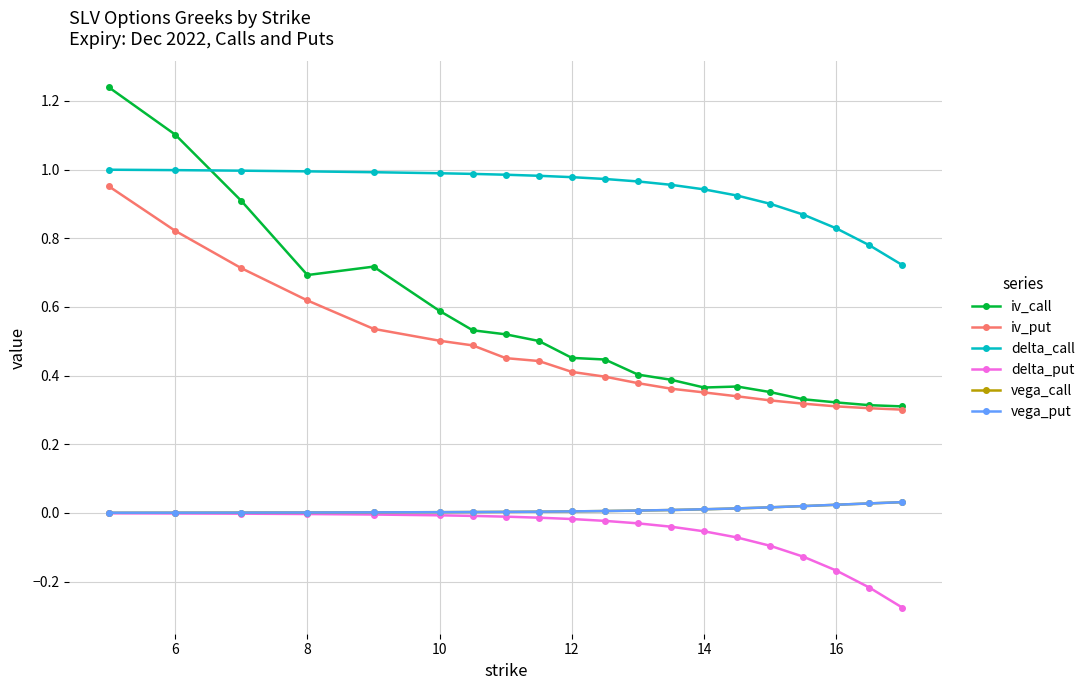

True or false: vega_put and delta_call intersect in this chart.

False